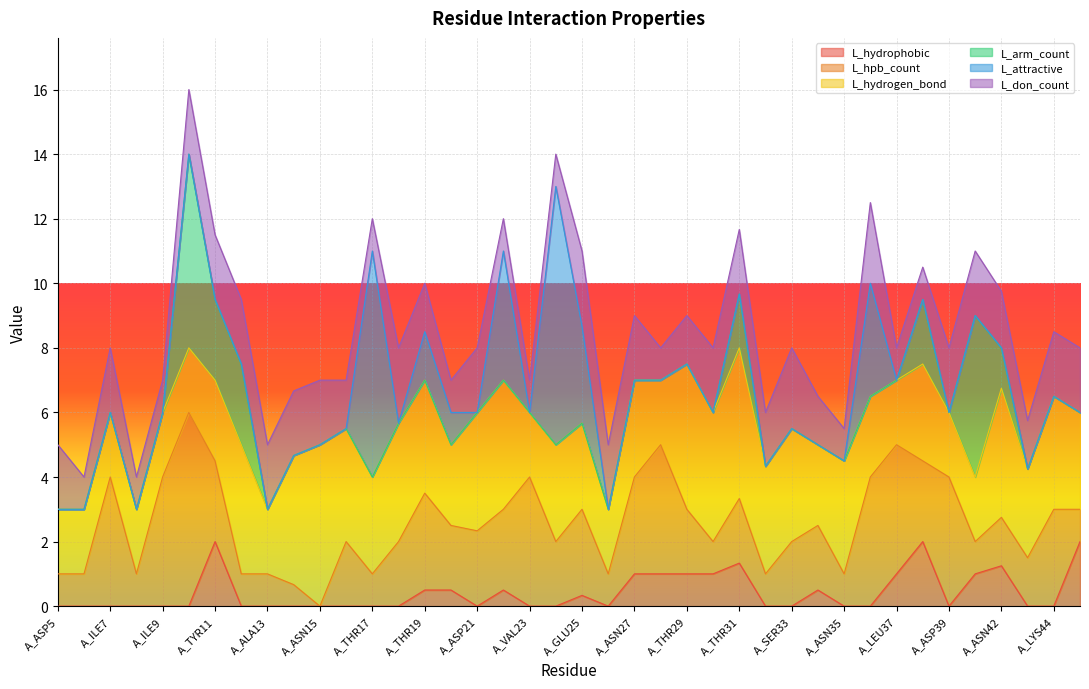

The value of L_hpb_count at A_LYS44 is 3.0. True or false?

True